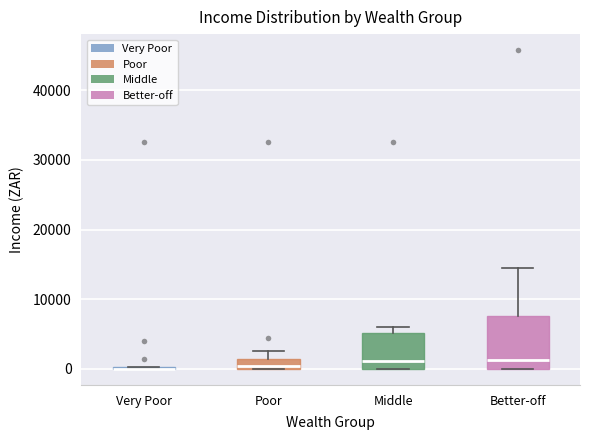

Where is the lower edge of the box for Middle on the y-axis? The values are not printed on the chart, so give them approximately, as read against the axis.

0